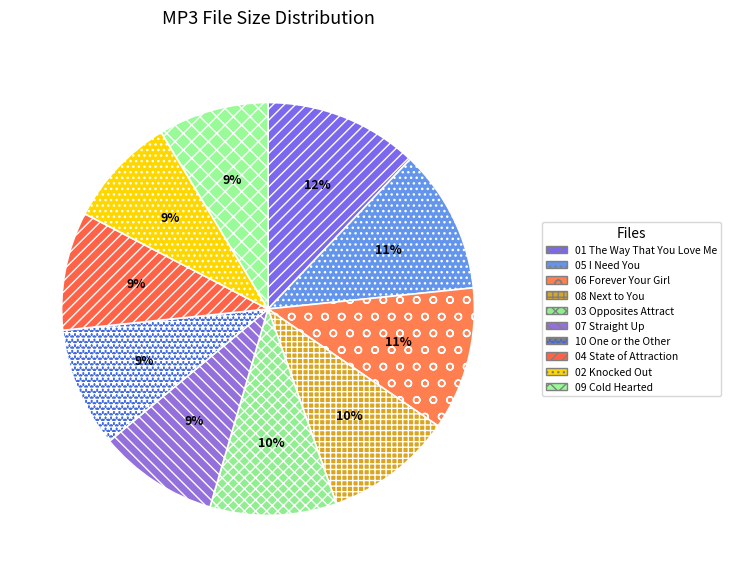

Rank the categories by value from highest to lowest.

01 The Way That You Love Me.mp3, 05 I Need You.mp3, 06 Forever Your Girl.mp3, 08 Next to You.mp3, 03 Opposites Attract.mp3, 07 Straight Up.mp3, 10 One or the Other.mp3, 04 State of Attraction.mp3, 02 Knocked Out.mp3, 09 Cold Hearted.mp3